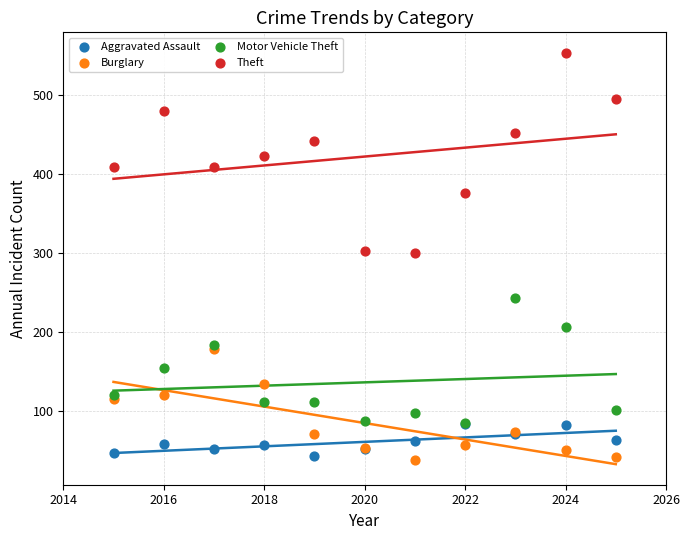

Which series reaches the maximum Y coordinate?

Theft